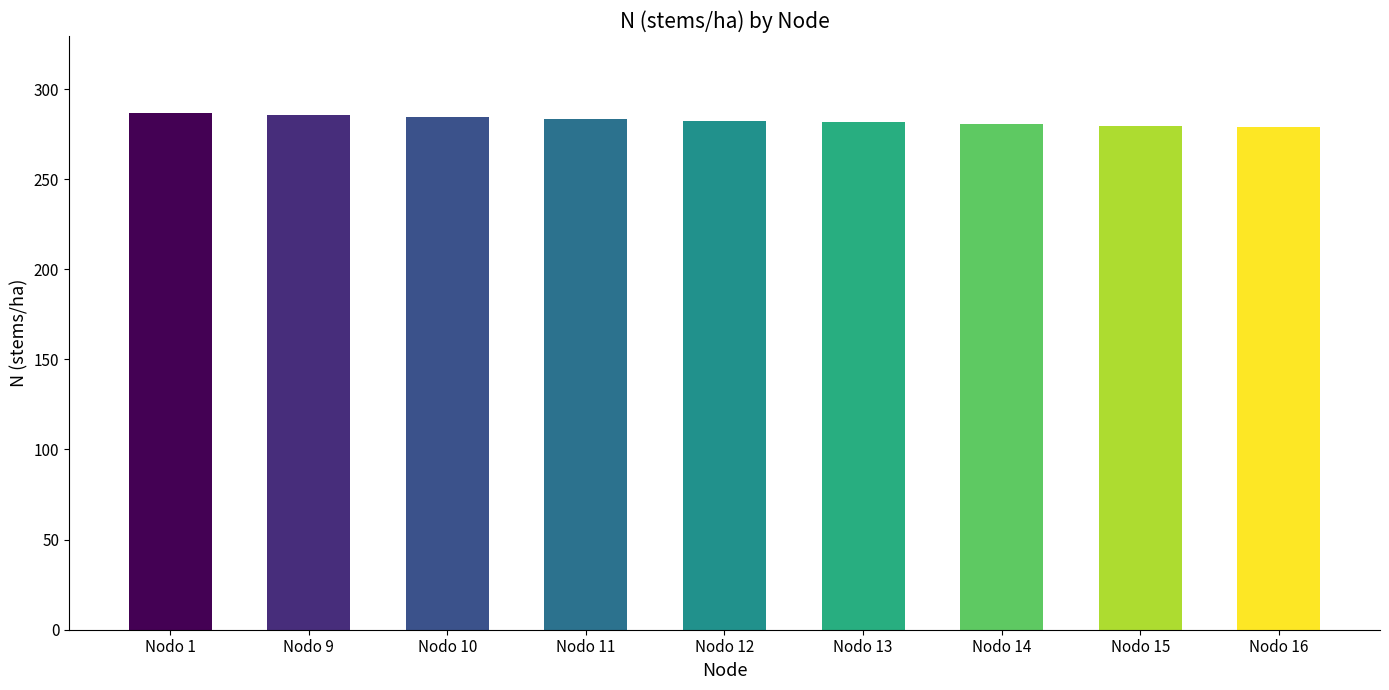

What is the value of the 5th bar from the left?

282.6